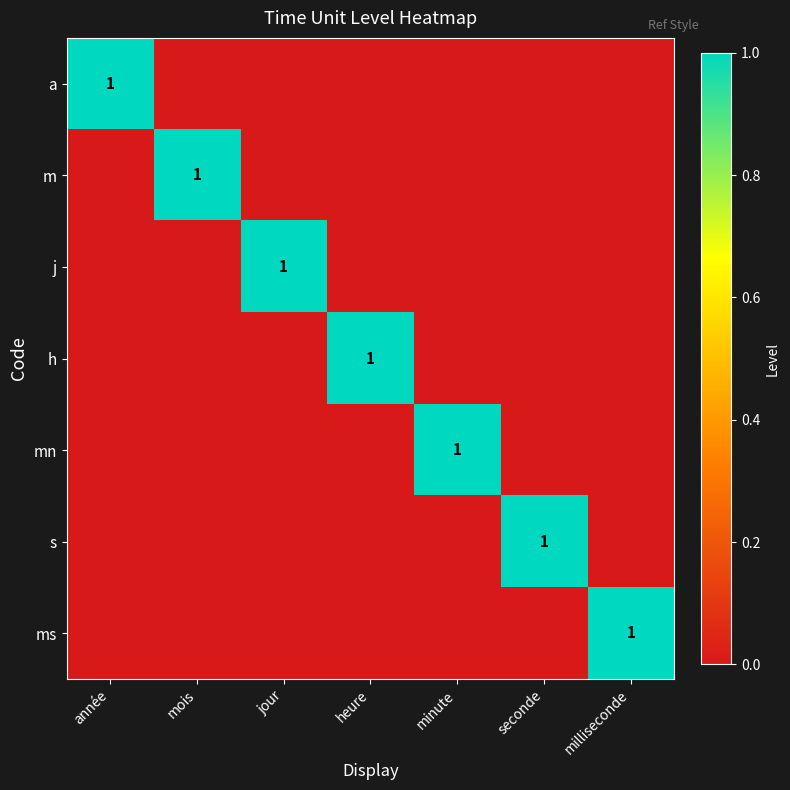

Which series has the largest total across all categories?

a